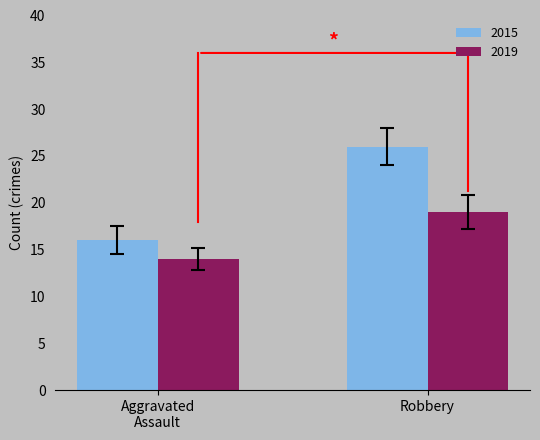

How many bars are there in each group?

2